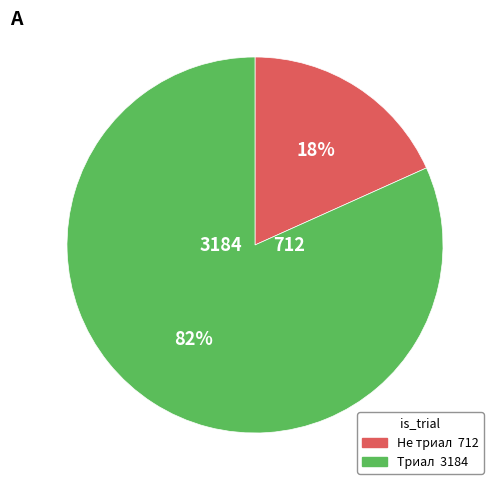

To the nearest percent, what is the average slice percentage?

50%